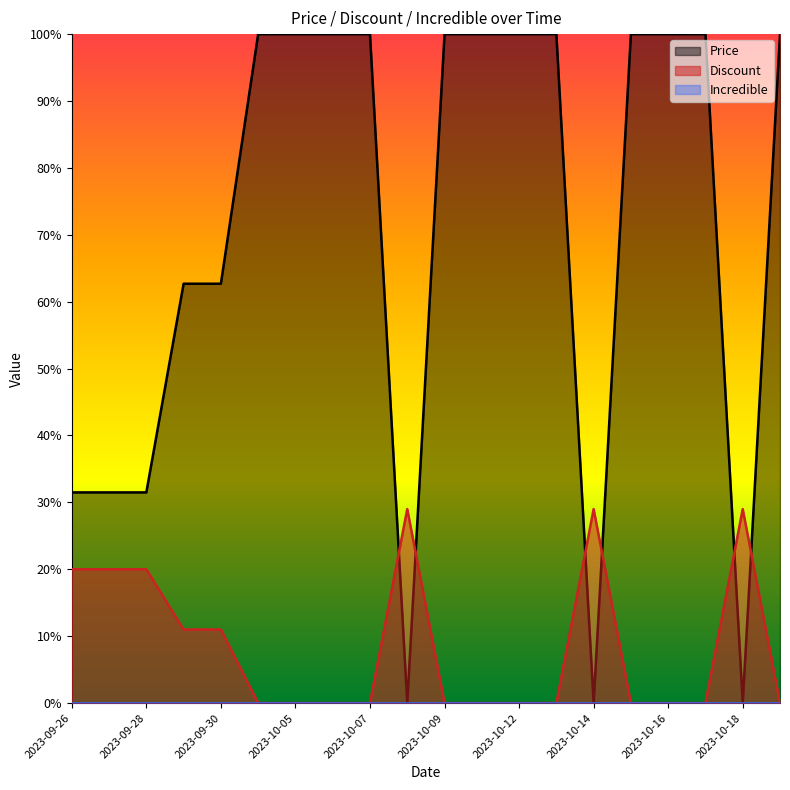

True or false: Price has more than 1 points higher than both neighbors.

False